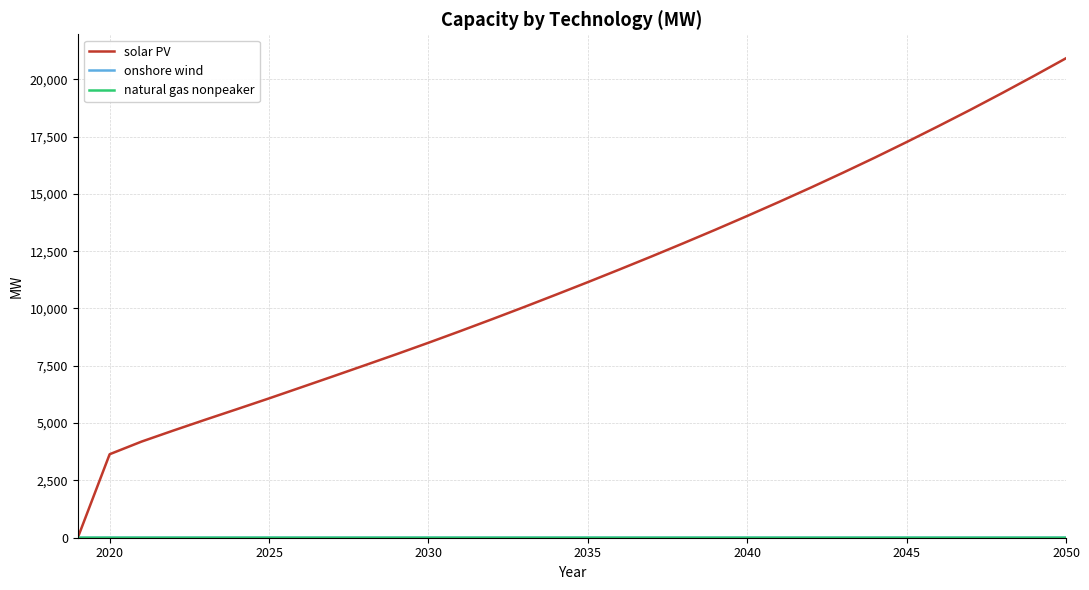

Which series has the largest range (max minus min)?

solar PV